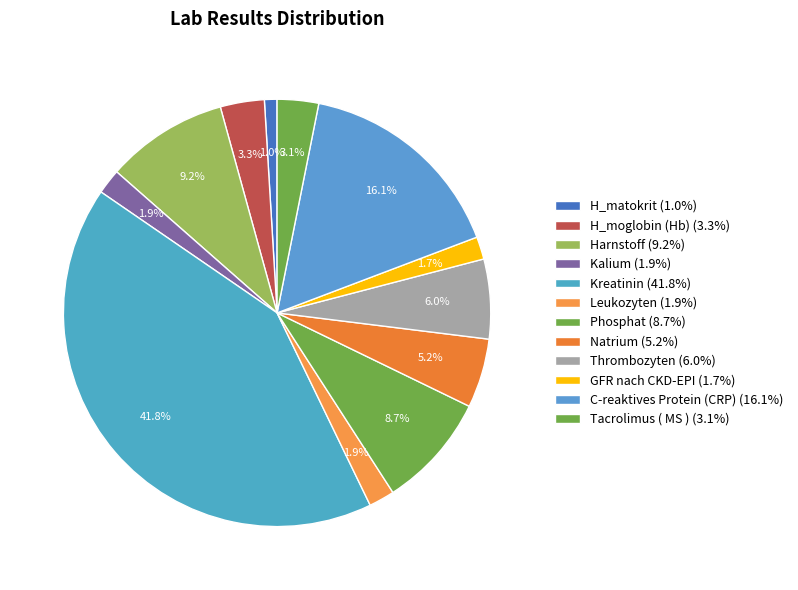

What is the change in value from Phosphat to GFR nach CKD-EPI?

-176